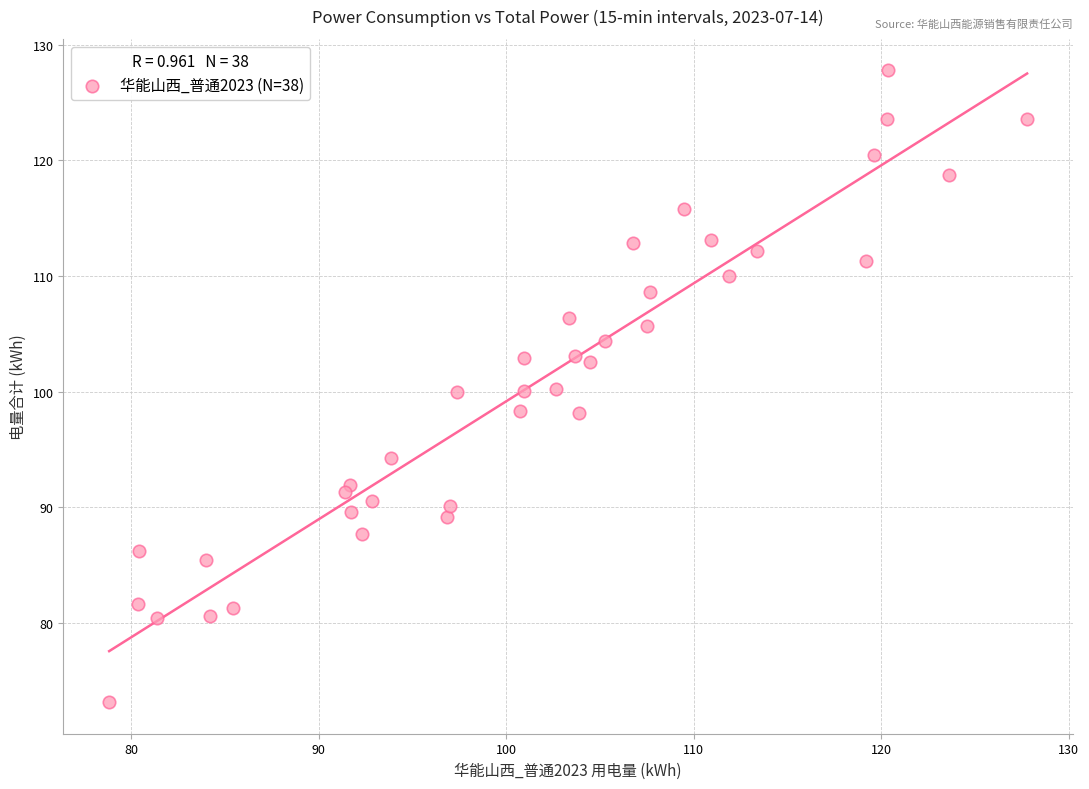

What is the range of Y values (max minus min)?

54.6